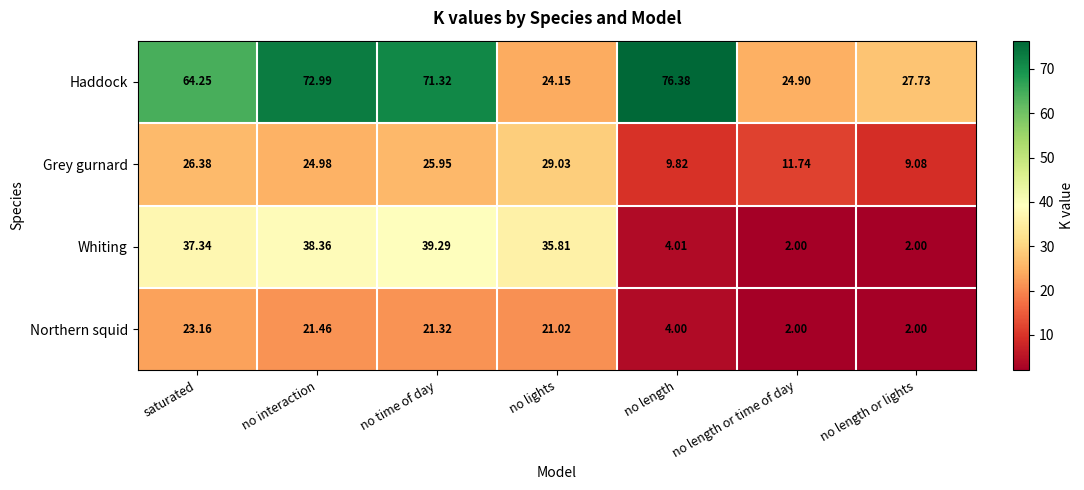

At which category is the sum across all series the highest?

no time of day